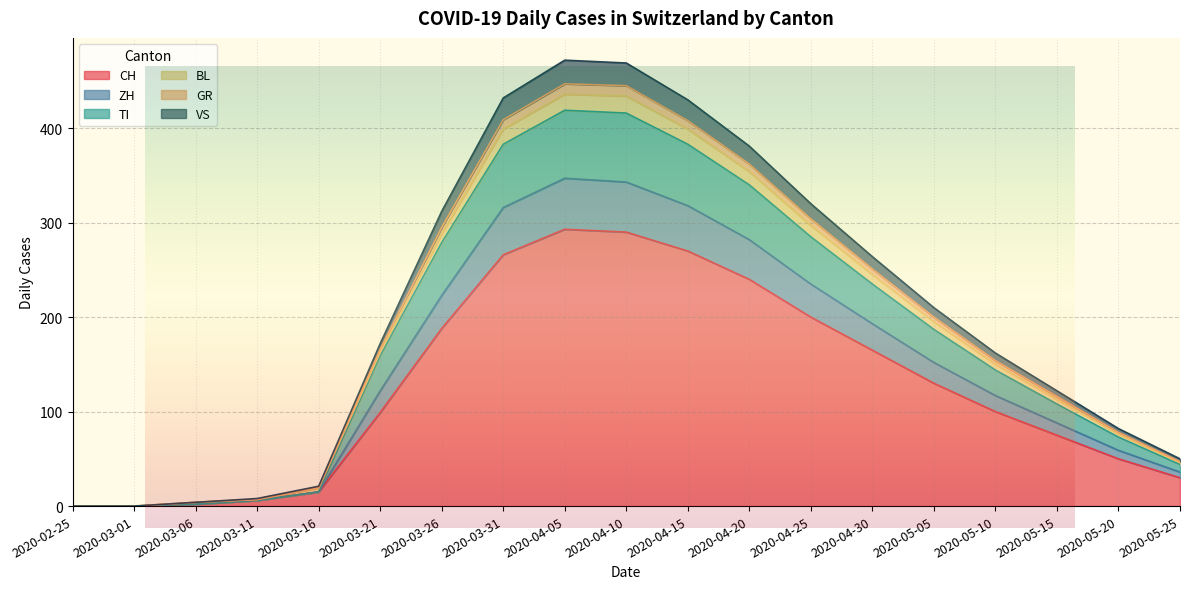

True or false: BL has more than 0 interior local peaks.

True